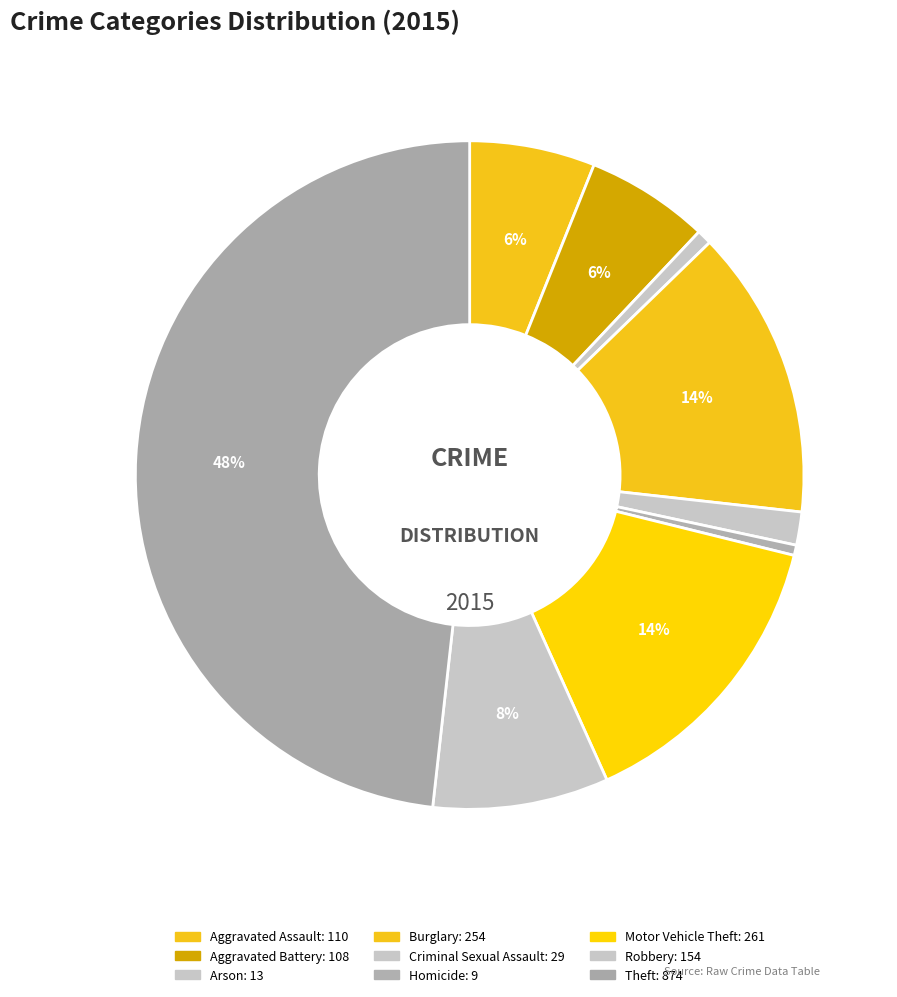

How many slices are in this pie chart?

9